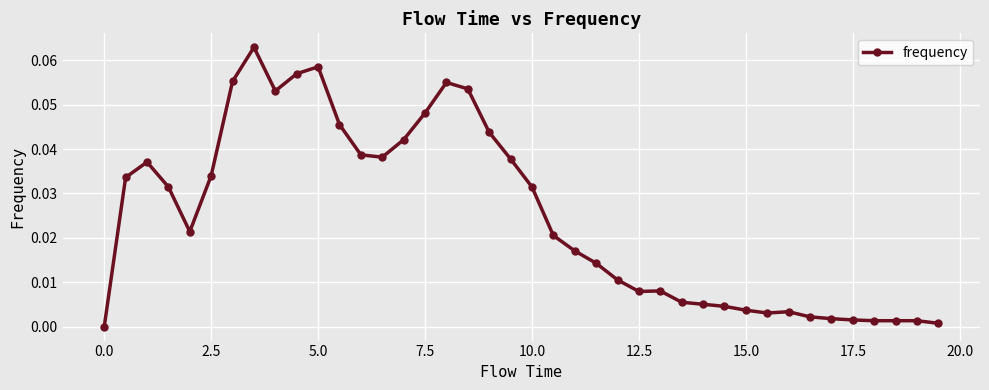

True or false: there are more than 2 points higher than both neighbors.

True